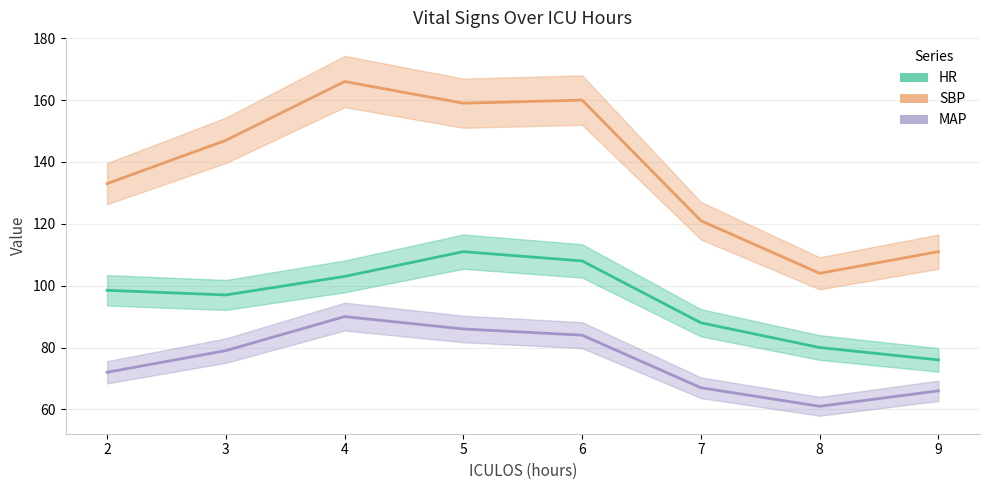

True or false: MAP has more than 0 points higher than both neighbors.

True